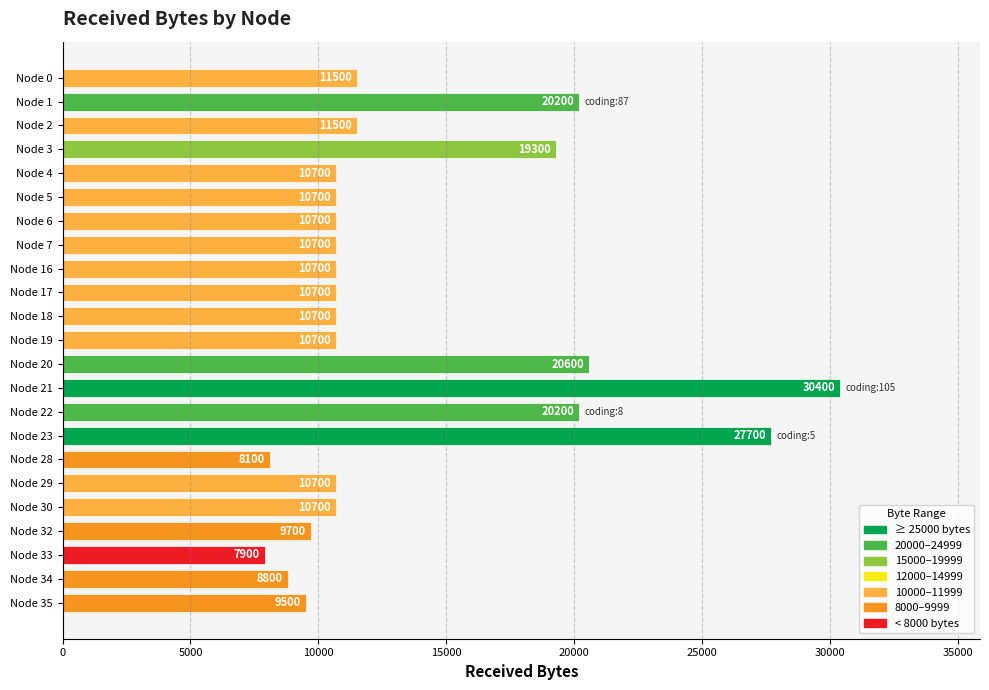

Reading top to bottom, list all the values displayed in this chart.

11500	20200	11500	19300	10700	10700	10700	10700	10700	10700	10700	10700	20600	30400	20200	27700	8100	10700	10700	9700	7900	8800	9500